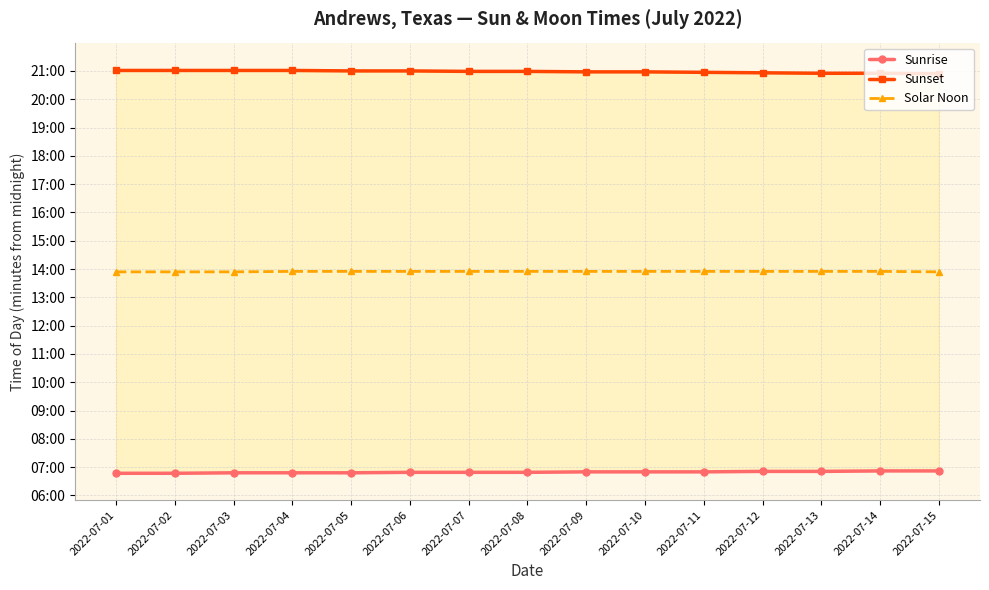

What is the value of the Solar Noon point at the 15th from the left?

834